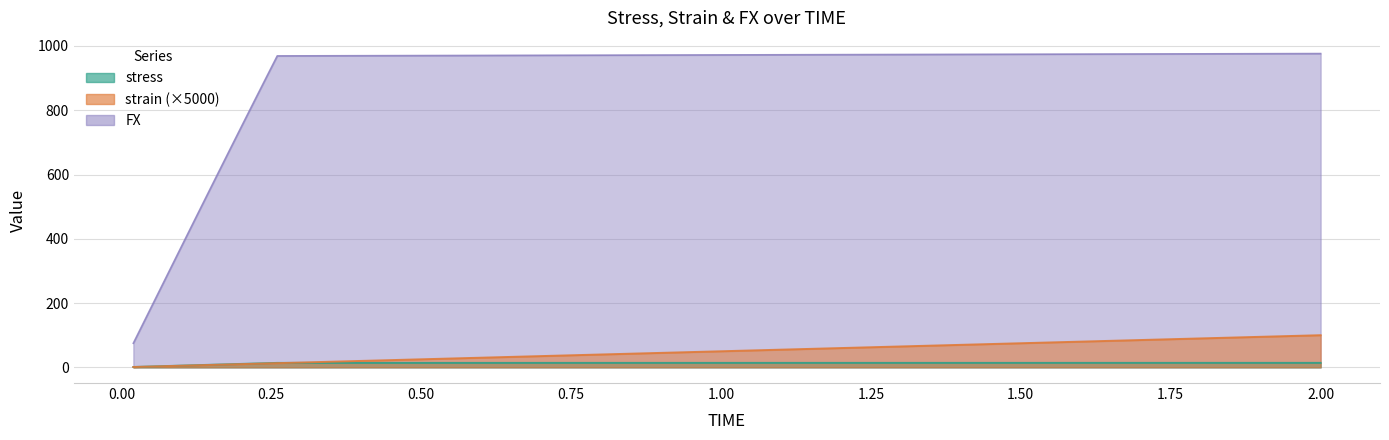

What is the spread (max minus min) of values at 0.16?

591.3